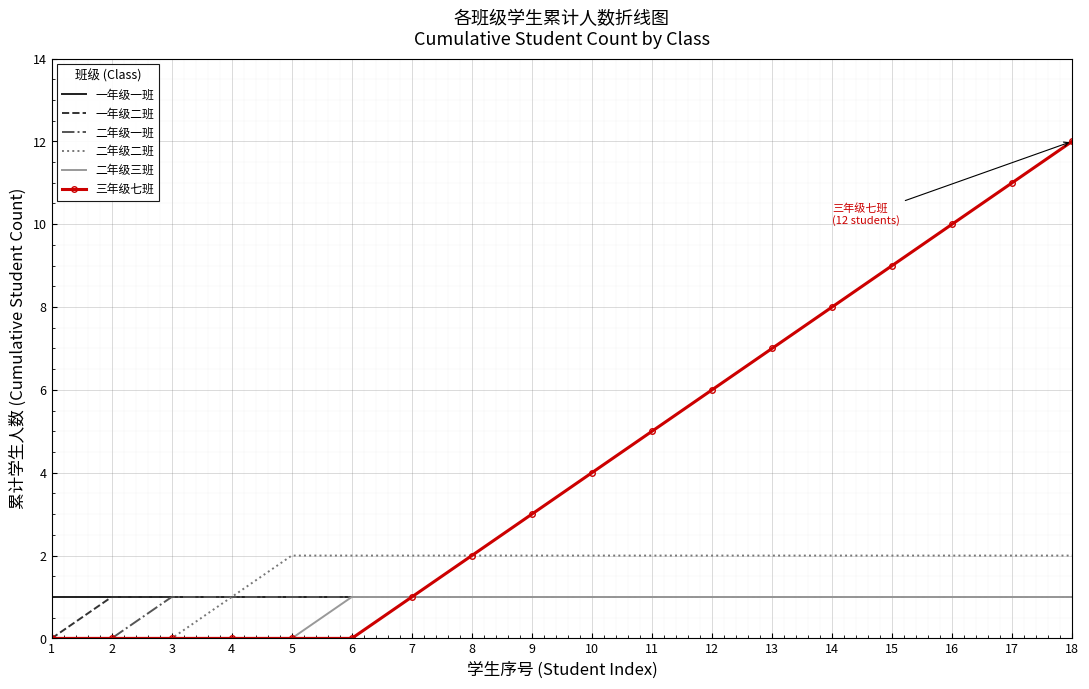

Between 4 and 10, which series saw the biggest shift?

三年级七班